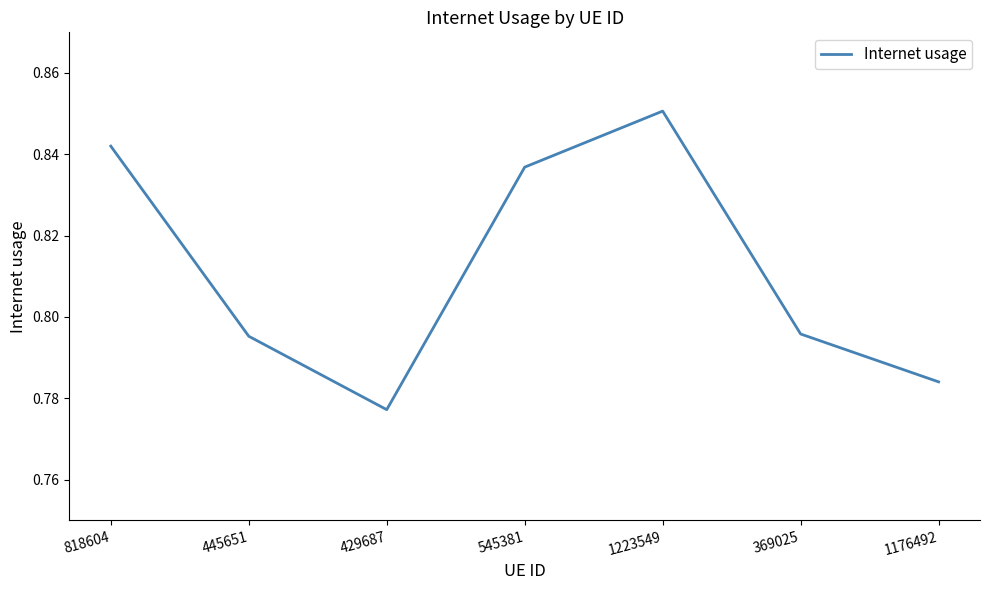

True or false: the data shows 0.3 at 1176492.

False